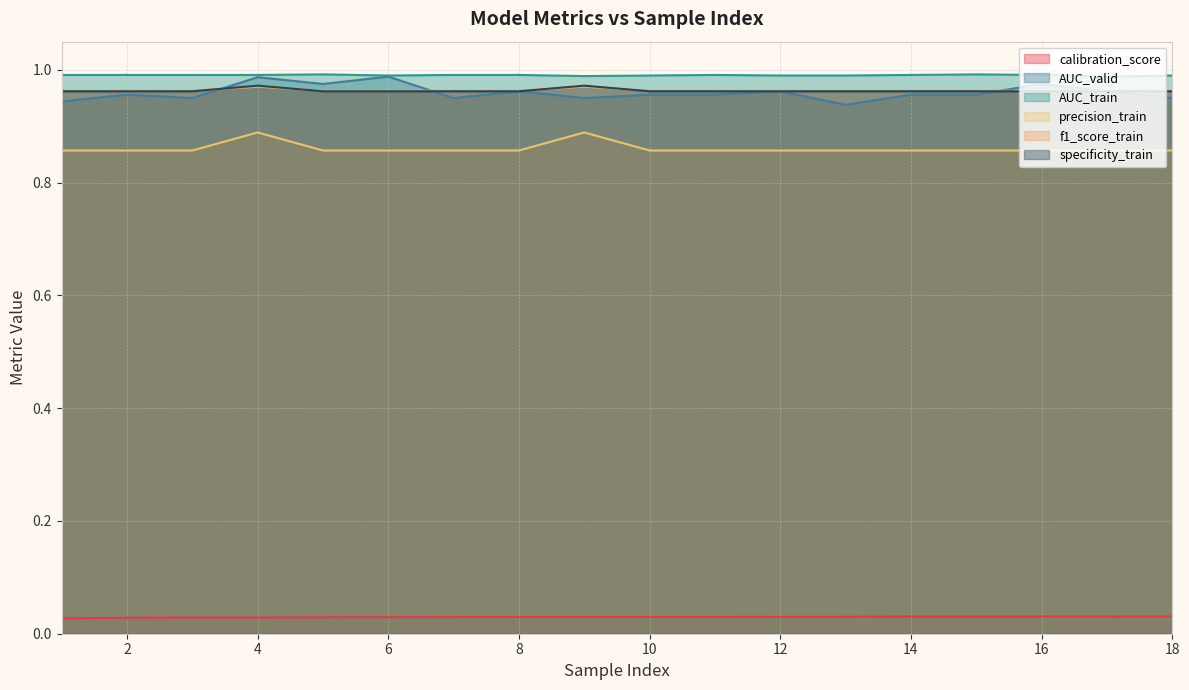

True or false: precision_train and calibration_score intersect in this chart.

False